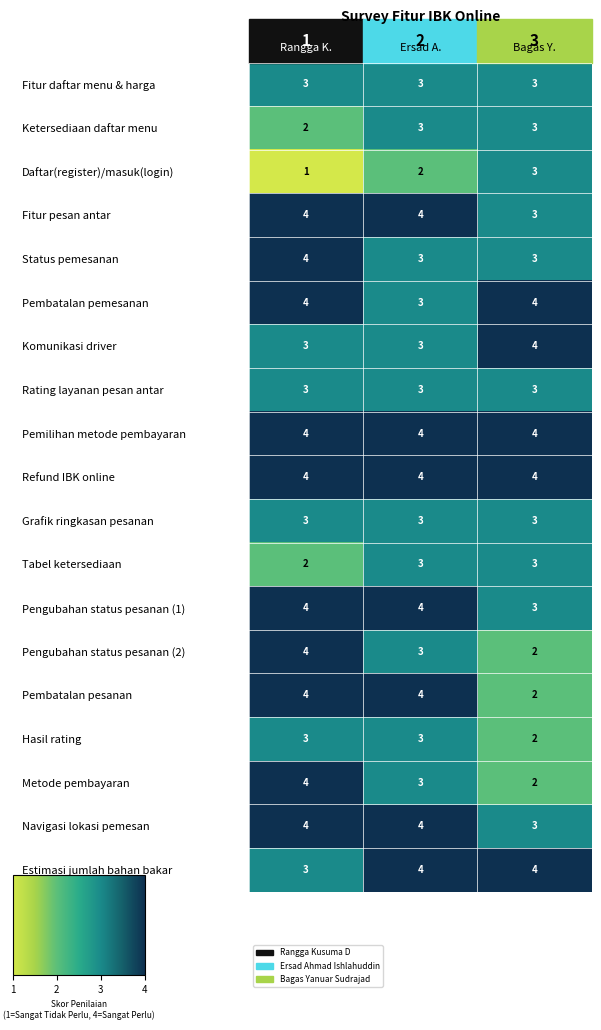

Which category has the lowest value in the Metode pembayaran series?

Bagas Y.